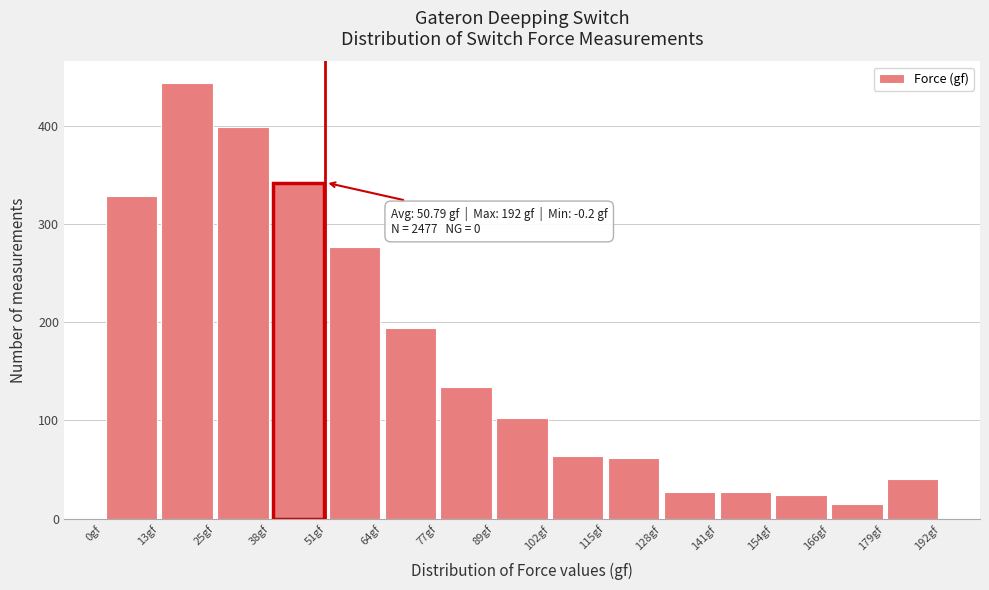

Which range on the x-axis has the tallest bar?

12 to 26